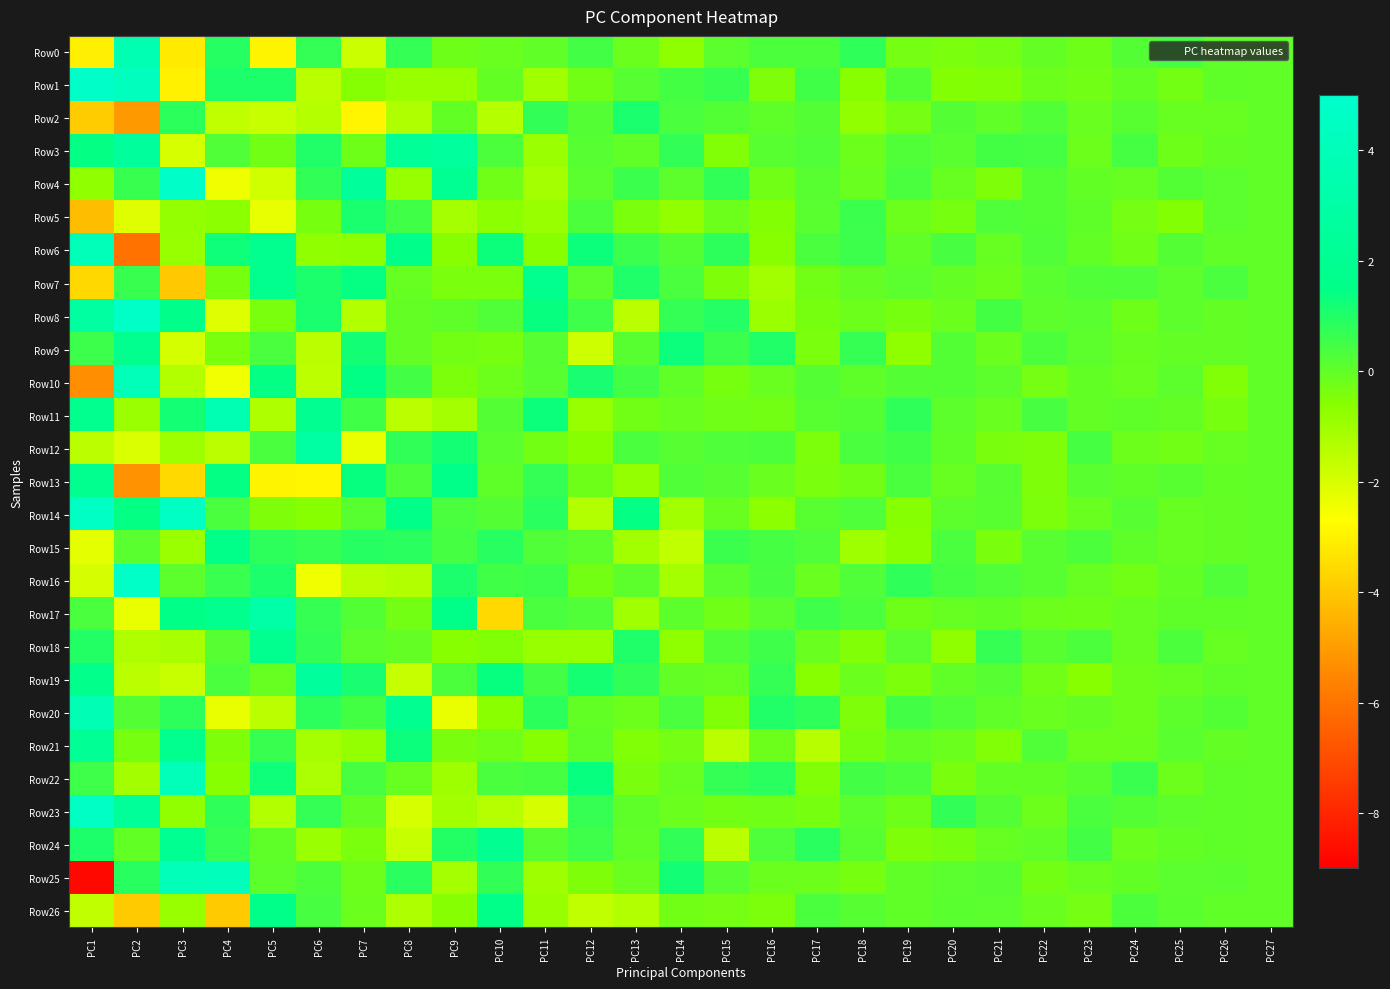

What is the difference between the highest and lowest values at PC1?

13.6